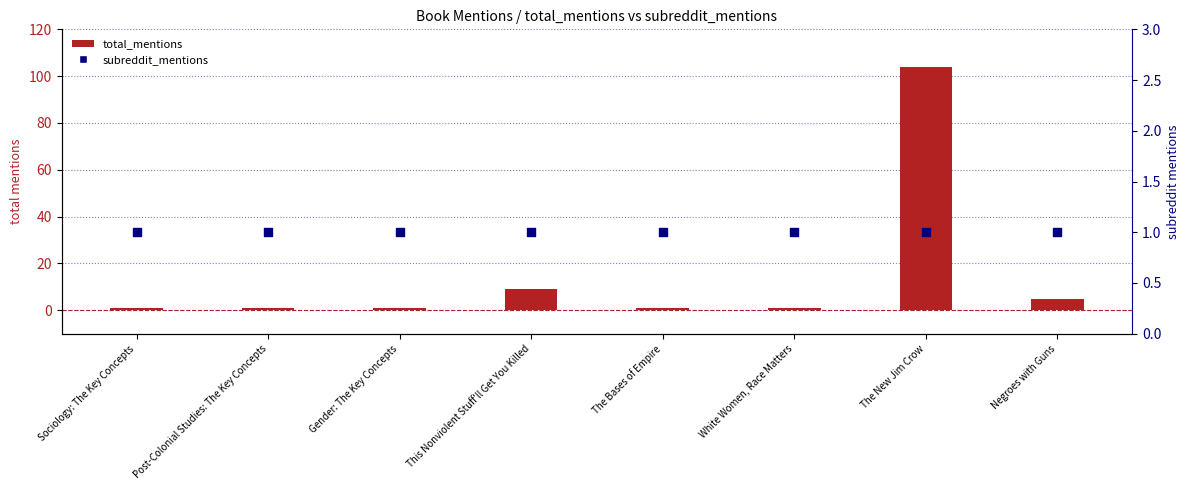

Which series has the largest total across all categories?

total_mentions